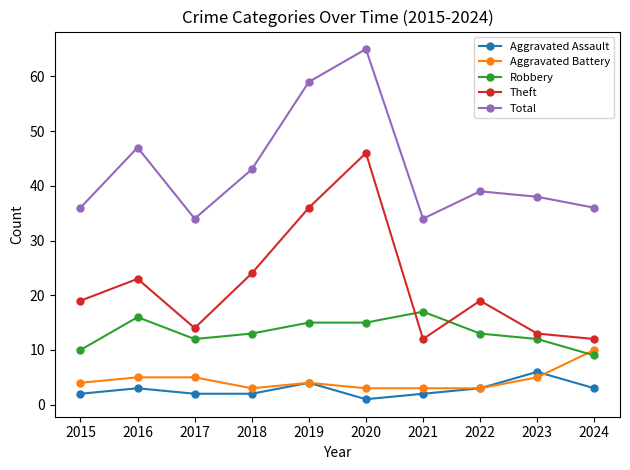

The Robbery series shows 8 at 2022. True or false?

False